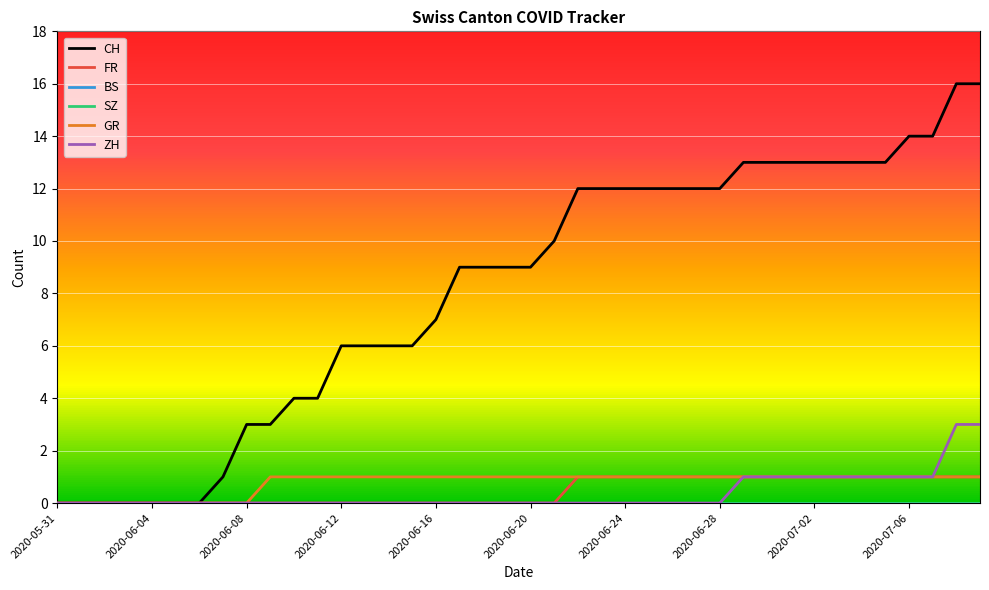

Is this an area chart (filled region under the line)?

No